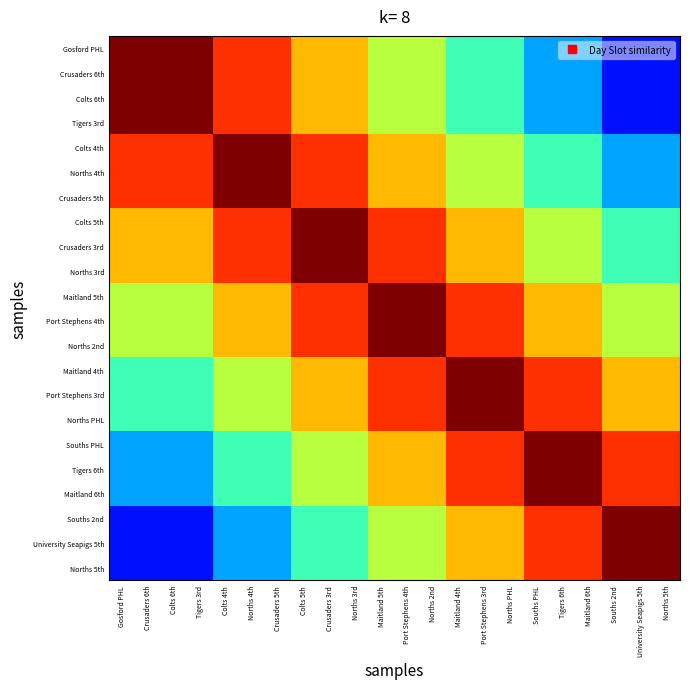

Which category has the highest value across all series?

Gosford PHL